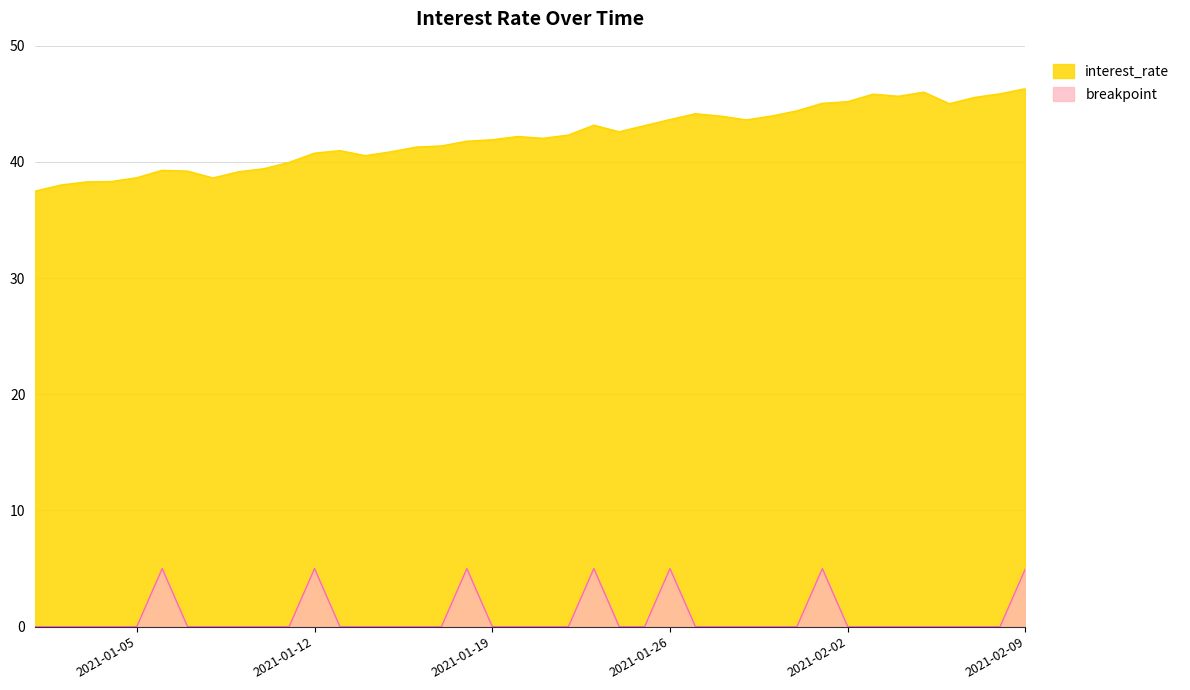

What is the label of the 34th point from the right?

2021-01-07